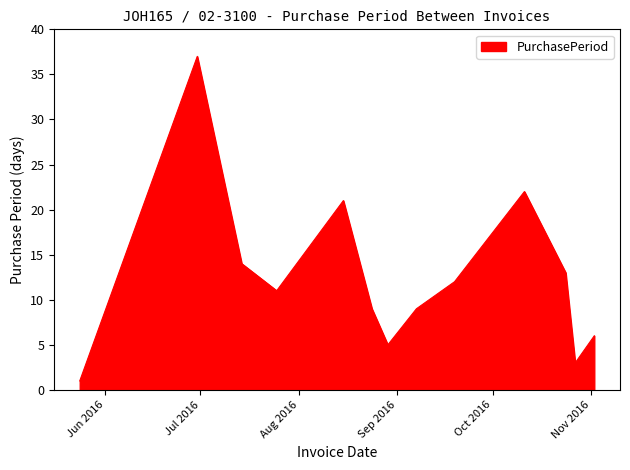

What is the greatest value displayed?

37